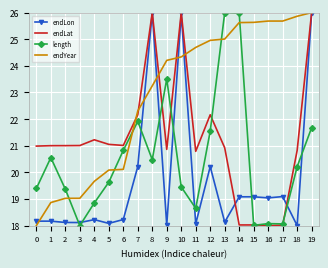

What is the difference between the maximum and minimum values in the endYear series?

8.0